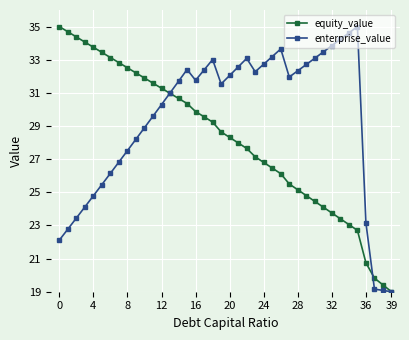

Is this an area chart (filled region under the line)?

No